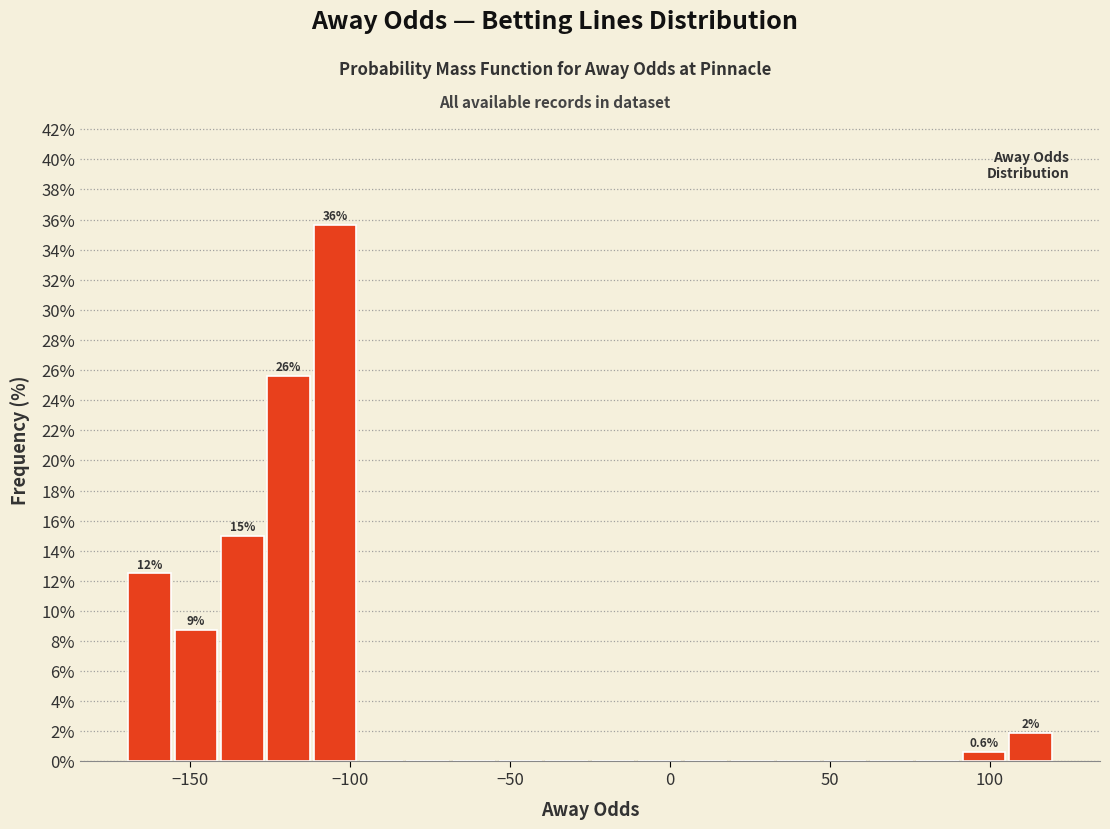

Read against the x-axis, roughly where is the centre of the tallest bar?

-105